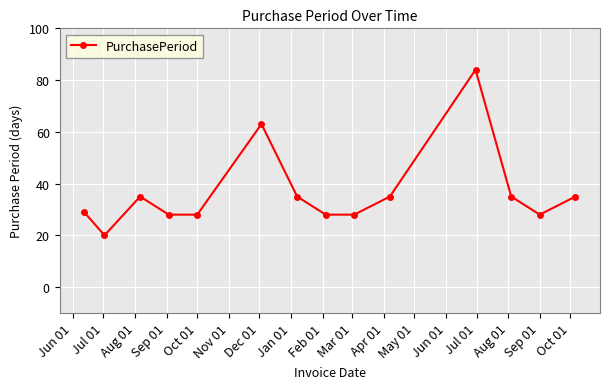

What is the greatest value displayed?

84